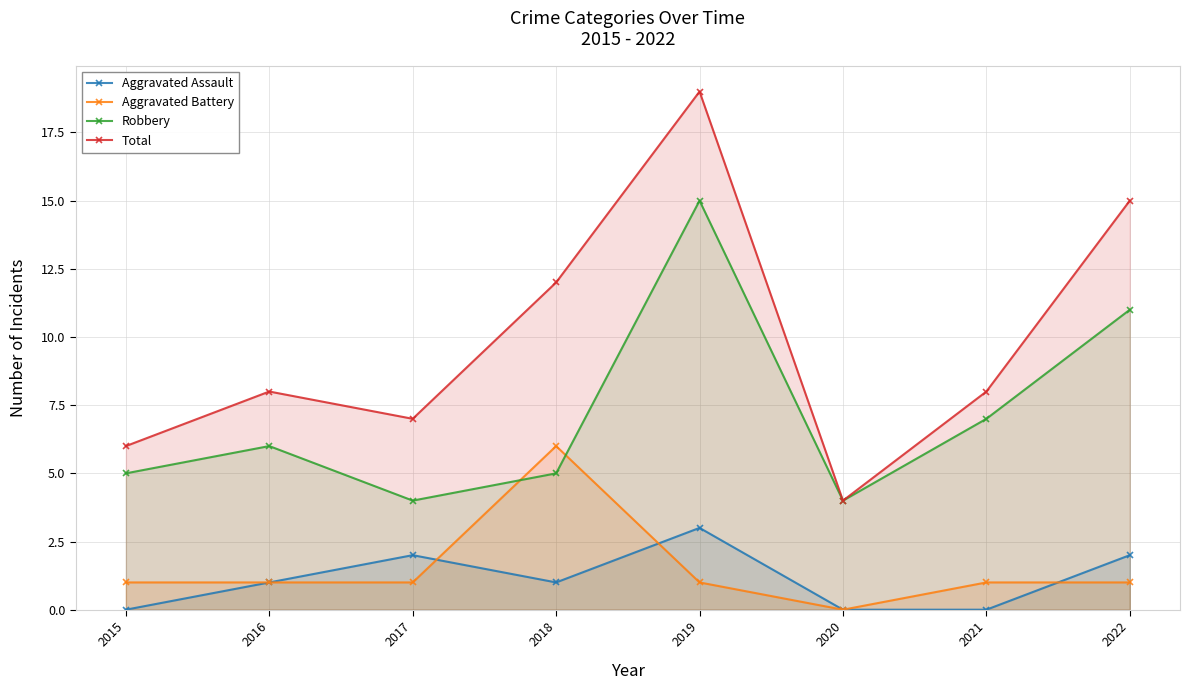

How many data points in Aggravated Assault are above 1?

3